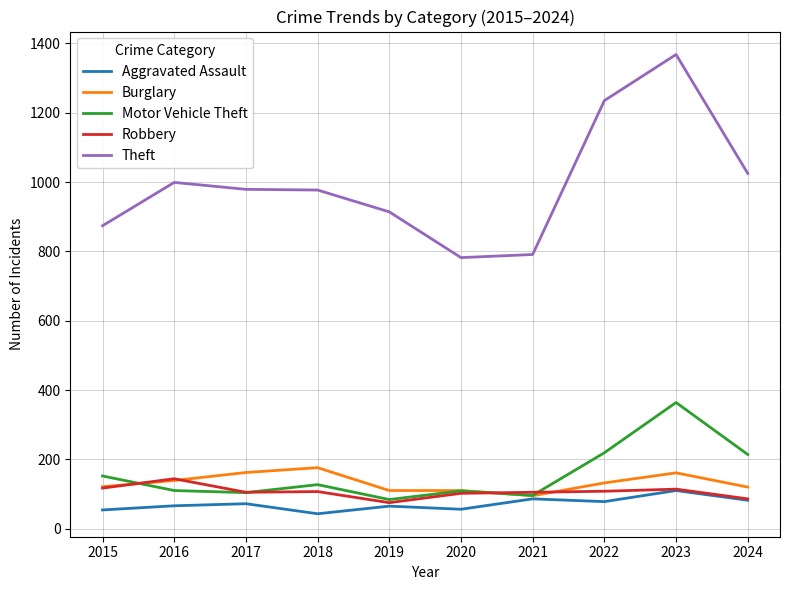

The Burglary series shows 120 at 2024. True or false?

True